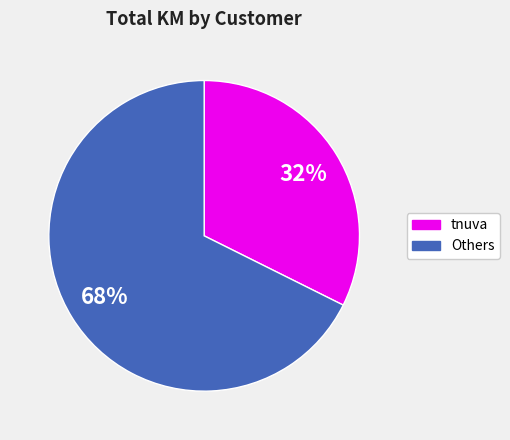

Is there a majority slice in this chart?

Yes